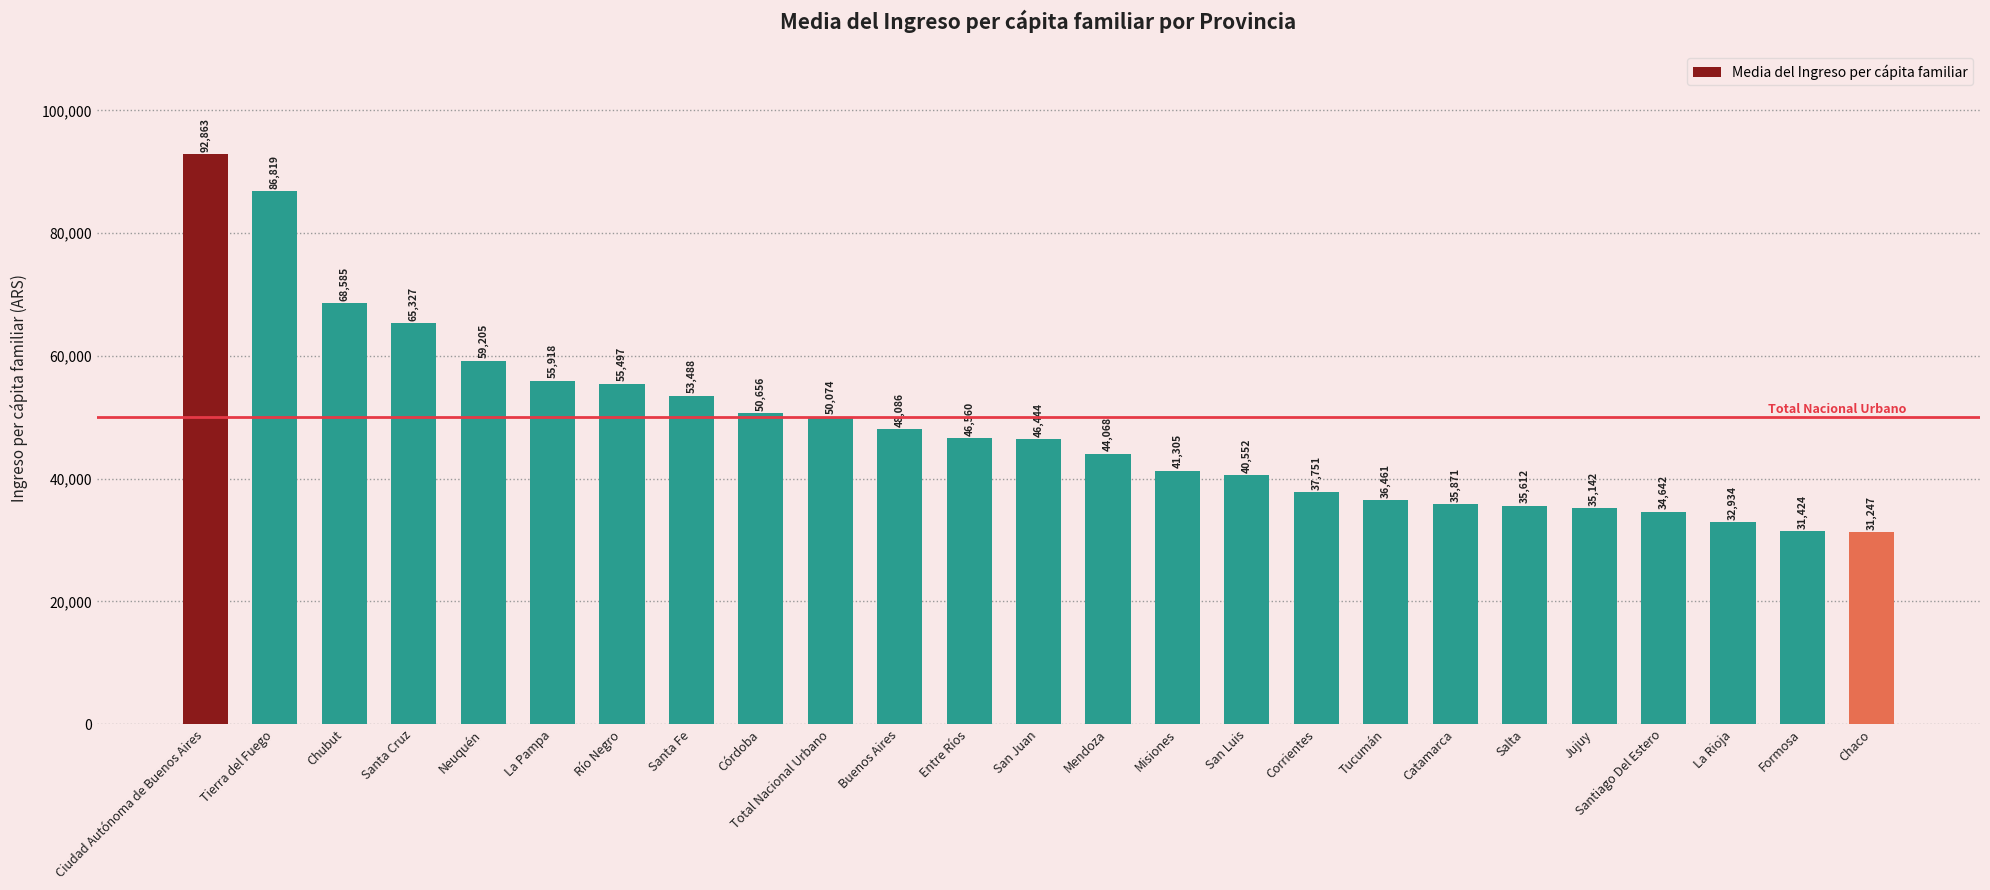

What is the label of the 25th bar from the right?

Ciudad Autónoma de Buenos Aires